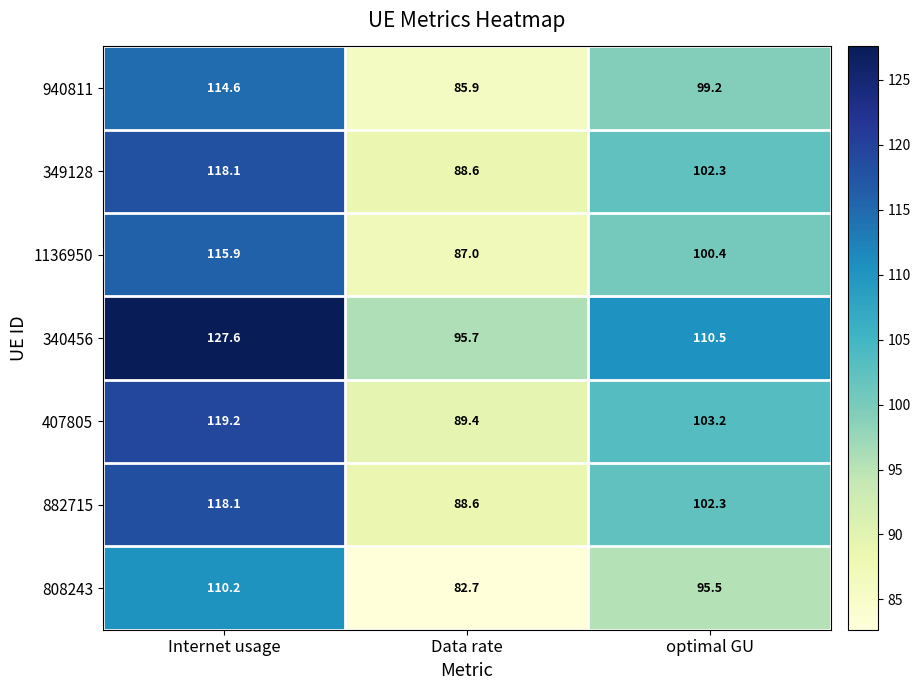

Rank the categories by 407805 value from highest to lowest.

Internet usage, optimal GU, Data rate